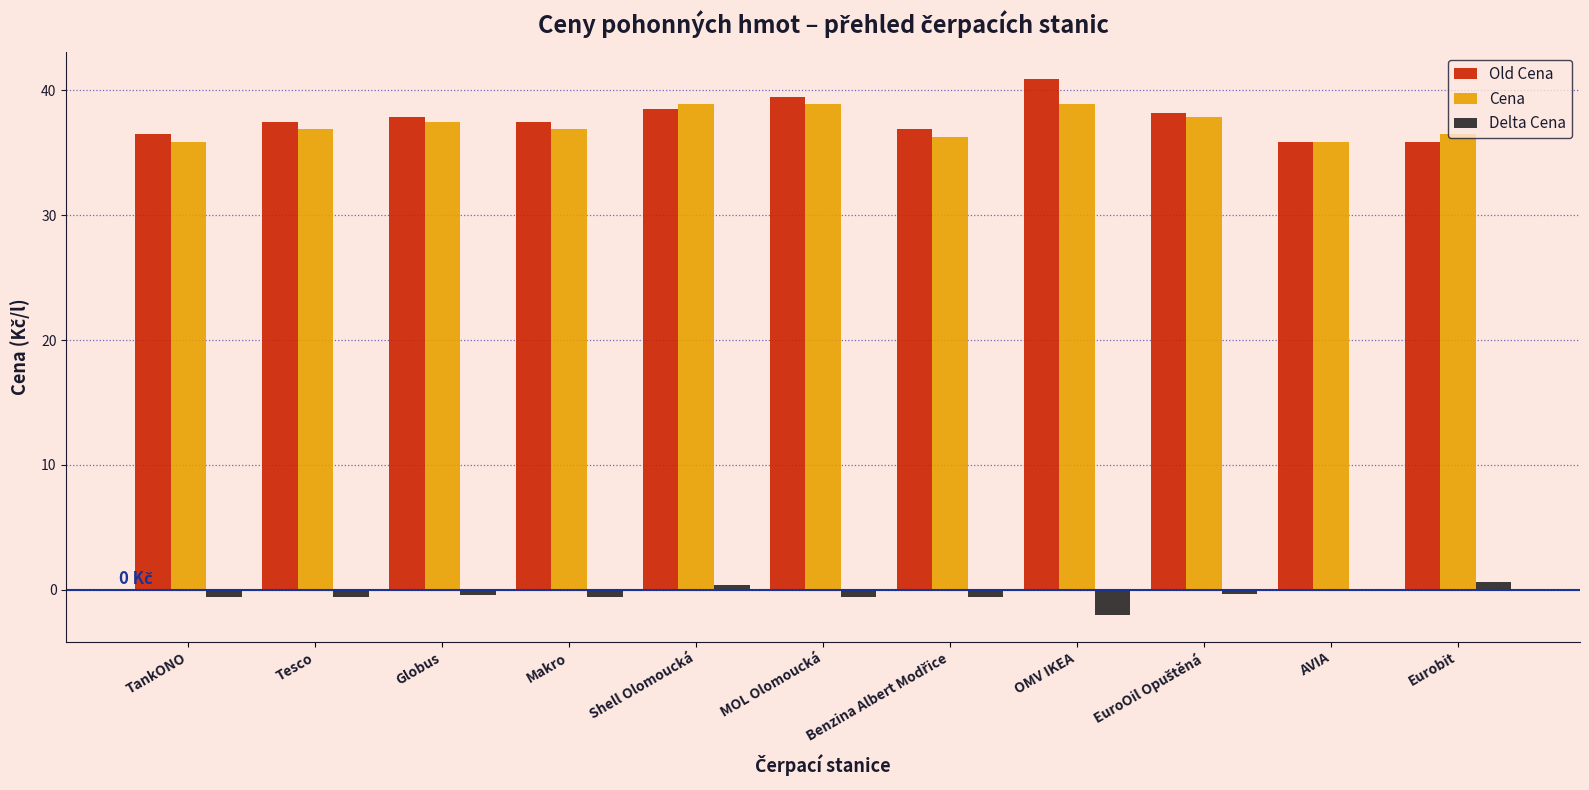

The Delta Cena series shows -2.0 at OMV IKEA. True or false?

True